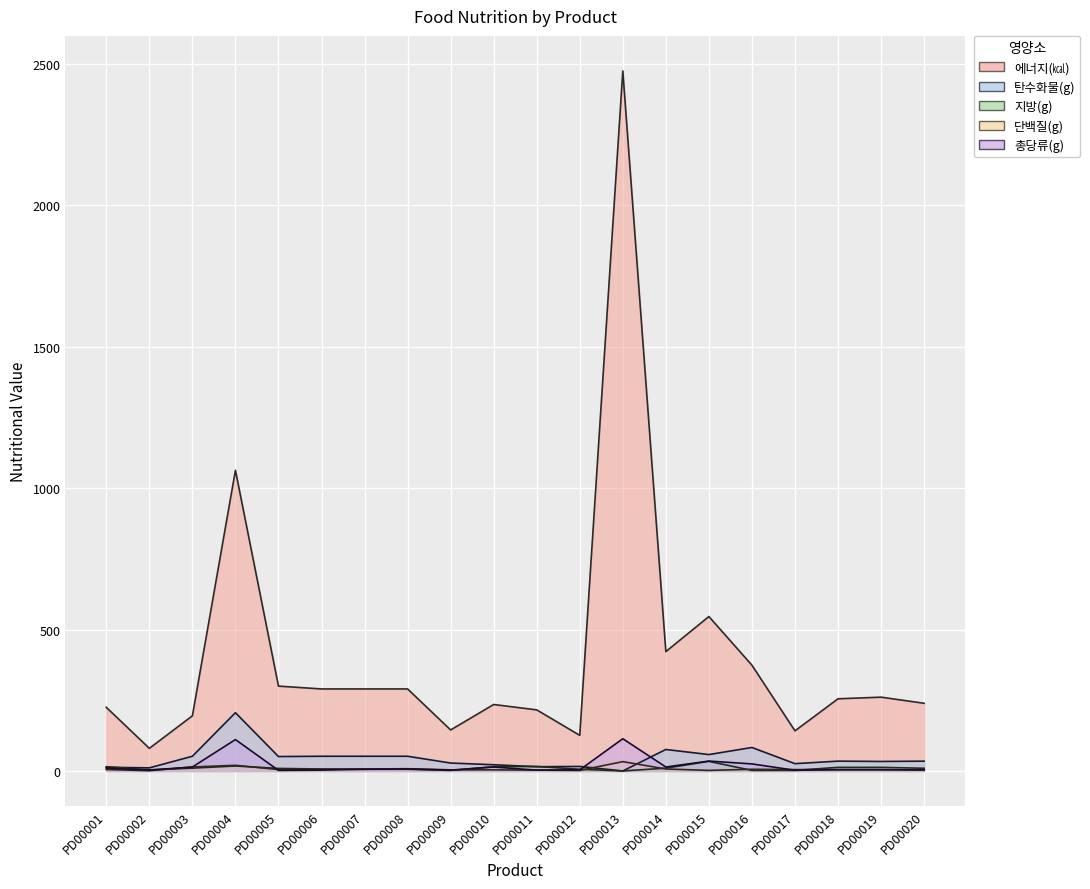

What are all the series names shown in the legend?

에너지(㎉), 탄수화물(g), 지방(g), 단백질(g), 총당류(g)